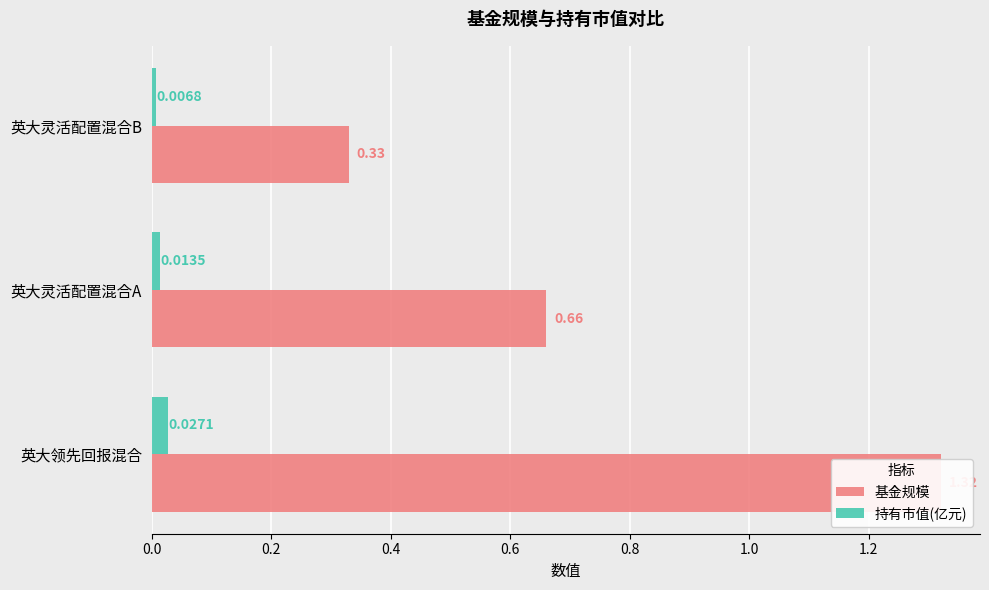

How many bars are there in each group?

2